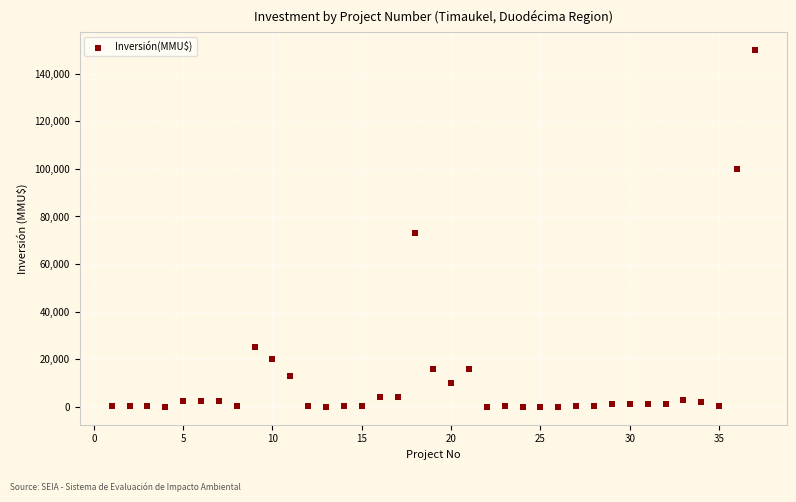

What Y value in the scatter plot is closest to 75000?

73200